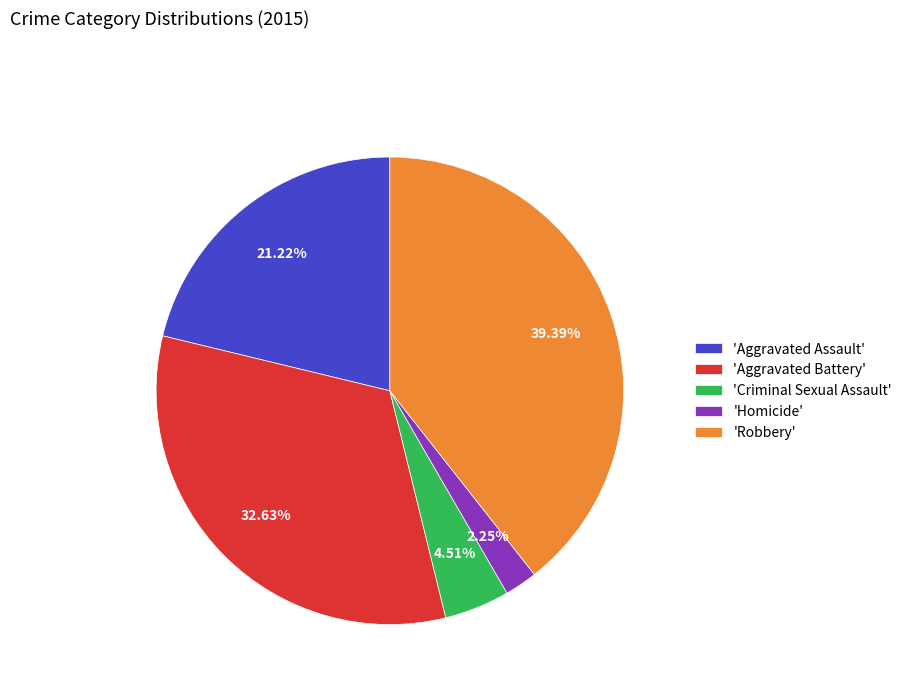

To the nearest percent, what is the difference between the largest and smallest slice percentages?

37%